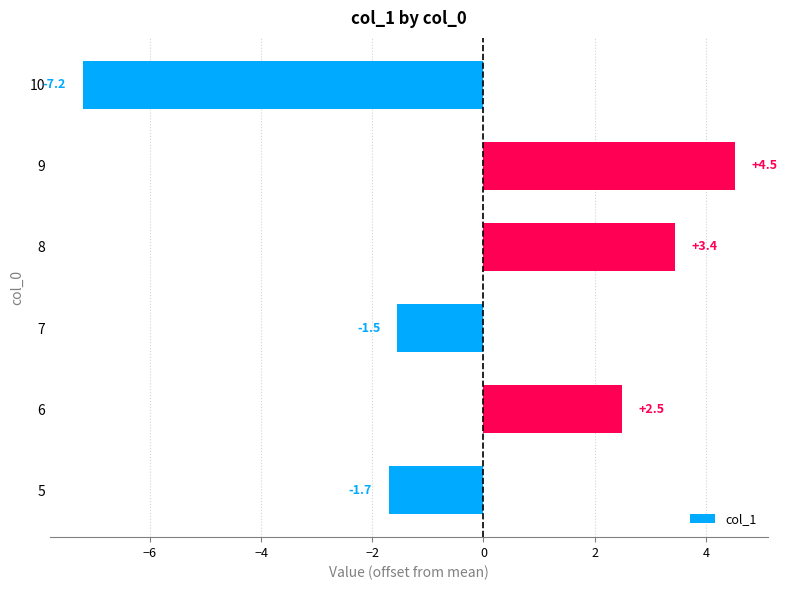

Rank the categories by value from lowest to highest.

10, 5, 7, 6, 8, 9